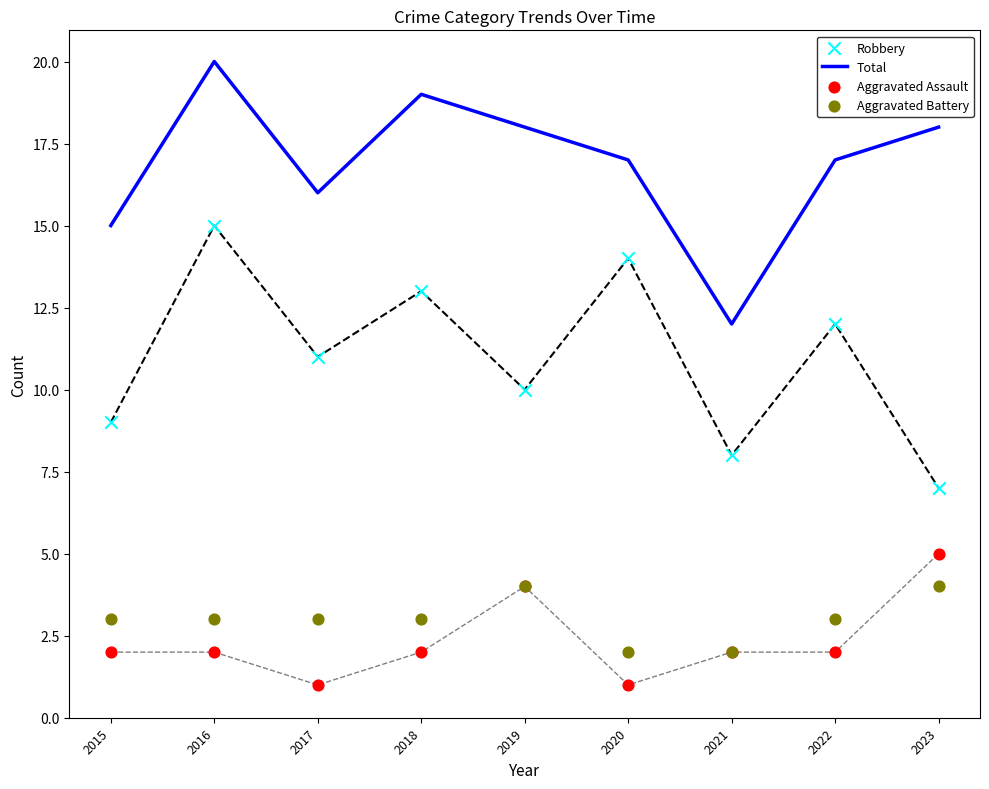

At which category is the sum across all series the highest?

2016